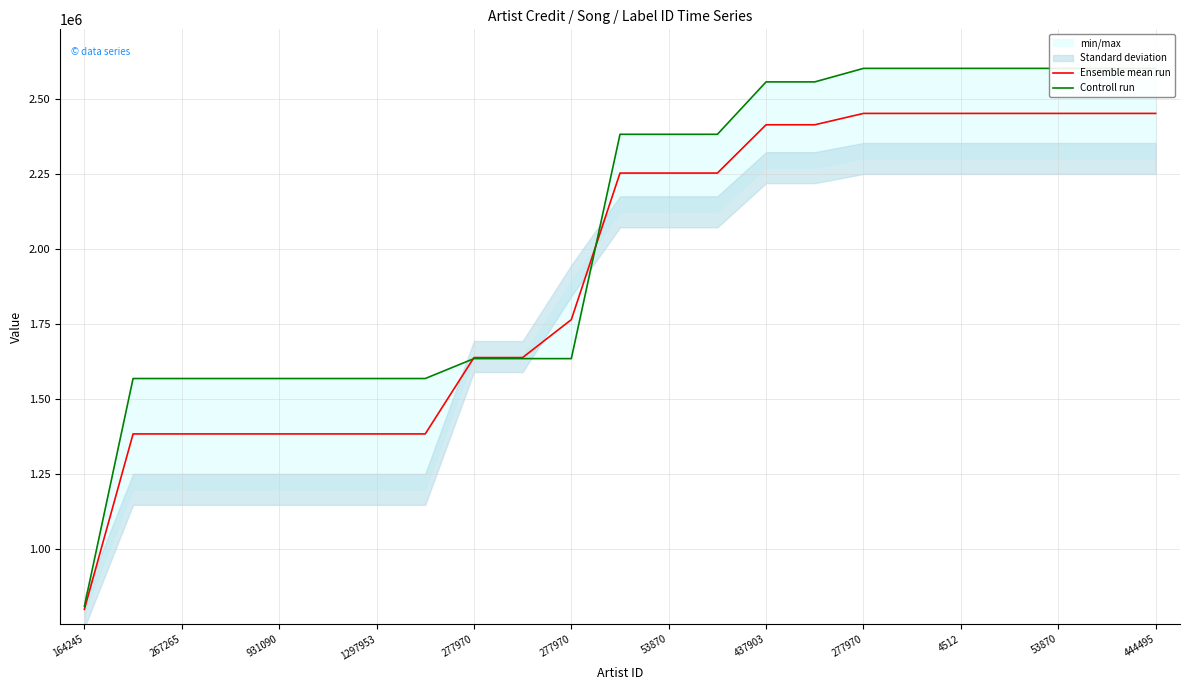

The value of Ensemble mean run at 437903 is 2413355.0. True or false?

True